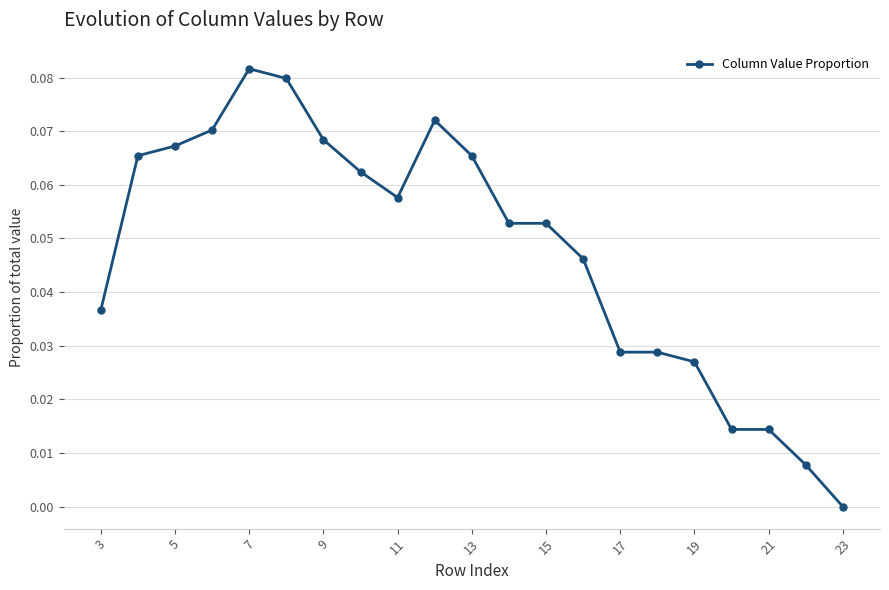

What is the sum of all values?

1.0